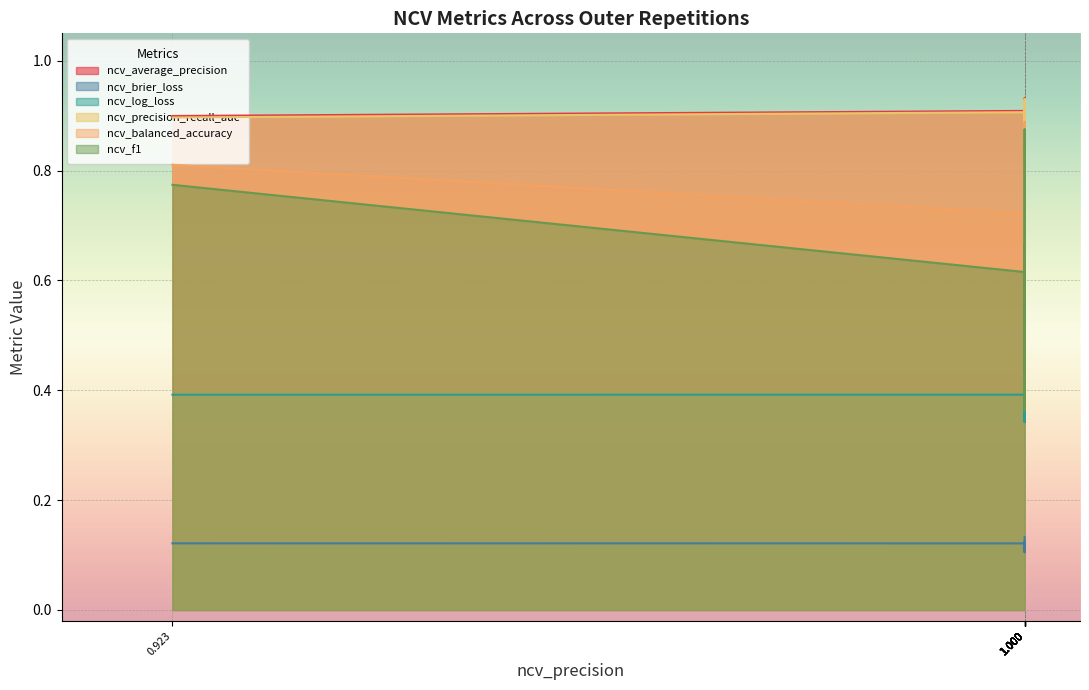

Does the chart display data point markers on the line(s)?

No